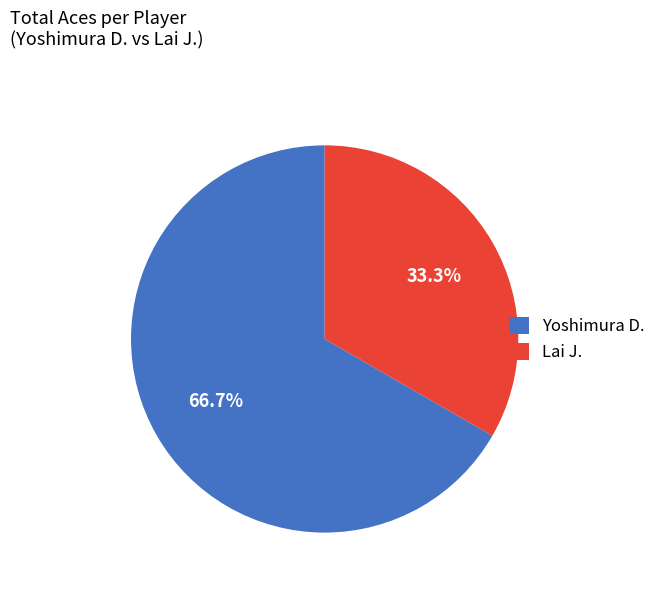

Is the sum of Yoshimura D. and Lai J. greater than half?

Yes